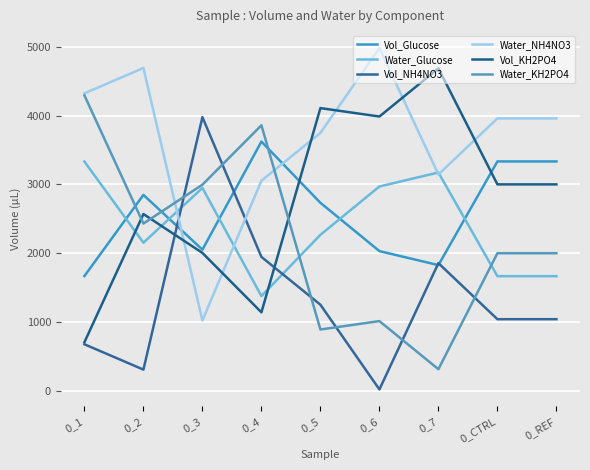

Does the chart have visible grid lines?

Yes